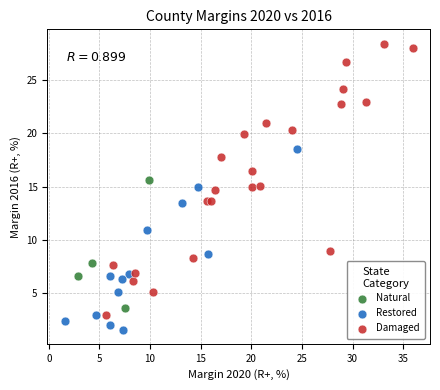

Which series reaches the maximum Y coordinate?

Damaged